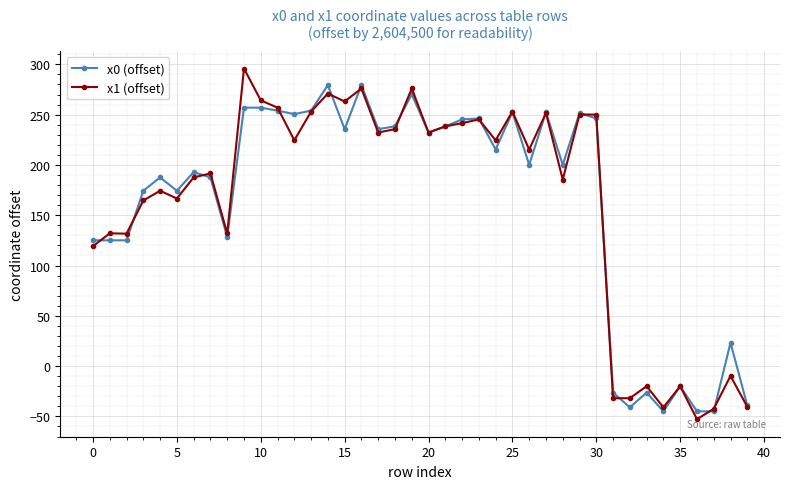

Rank the series by their maximum value, from lowest to highest.

x0 (offset), x1 (offset)